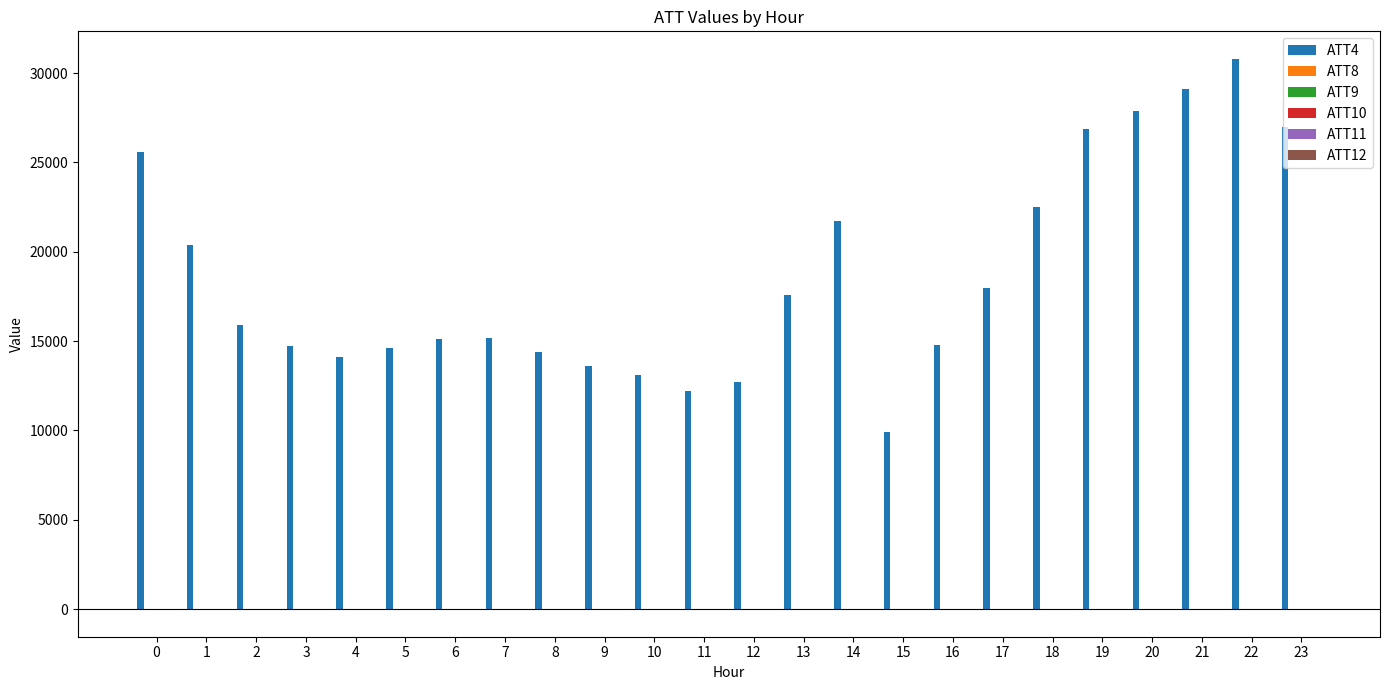

What is the maximum value shown in the chart?

30800.0